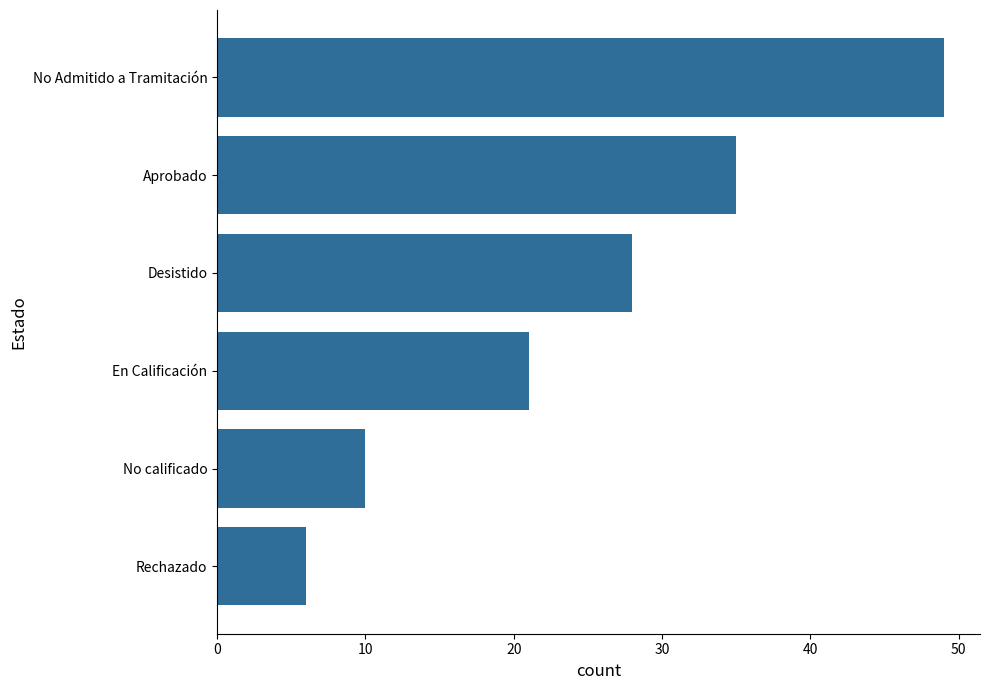

Between En Calificación and Desistido, which is larger?

Desistido